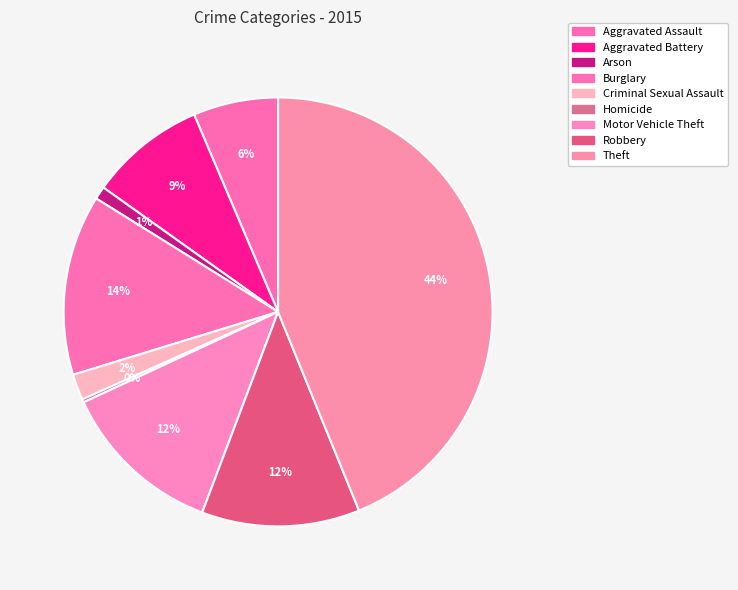

To the nearest percent, what portion does Theft represent?

44%